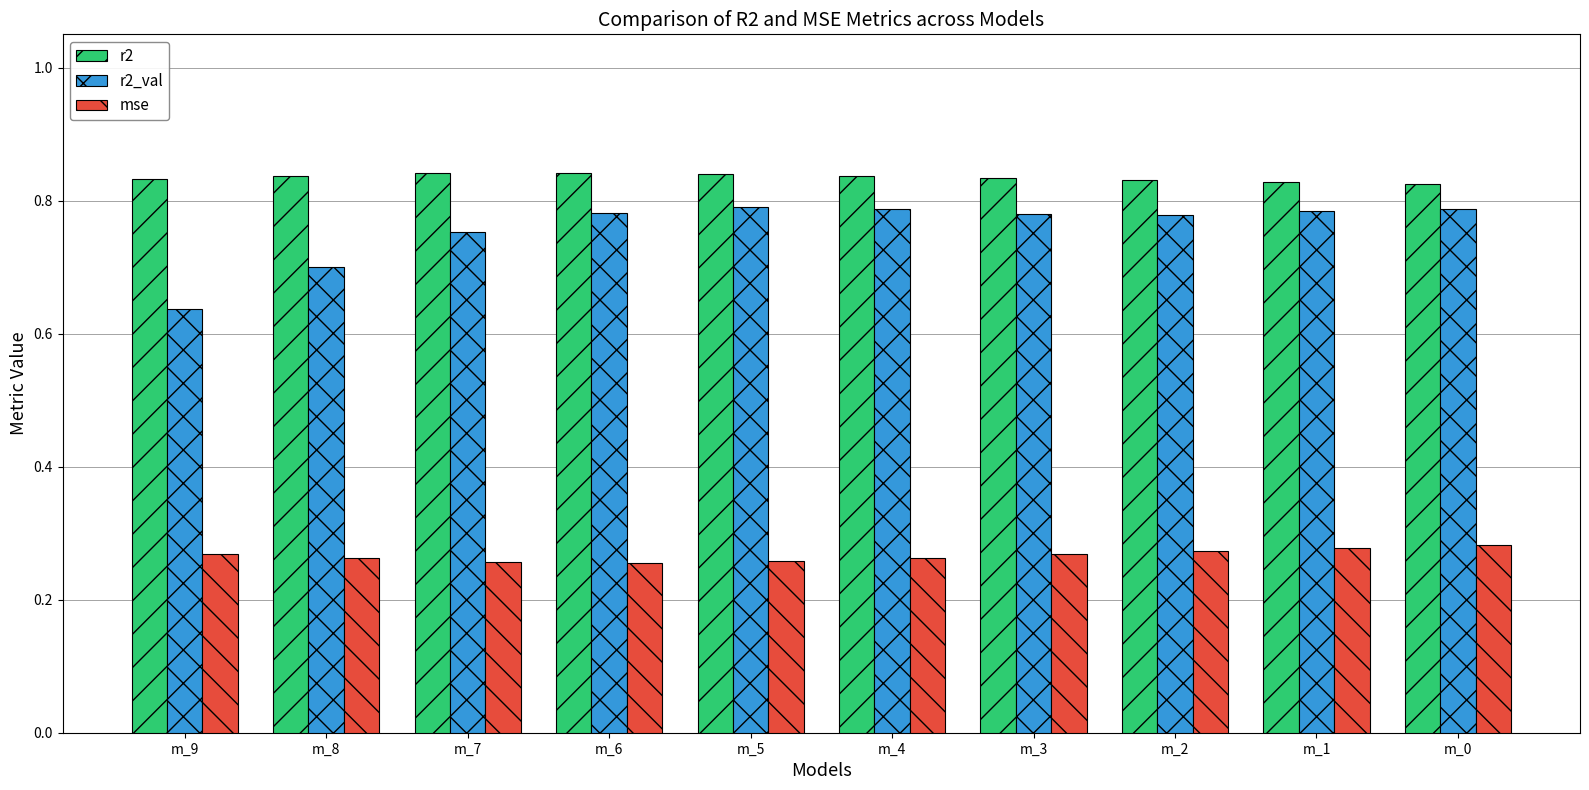

Is it true that r2 equals 1.3 at m_7?

False